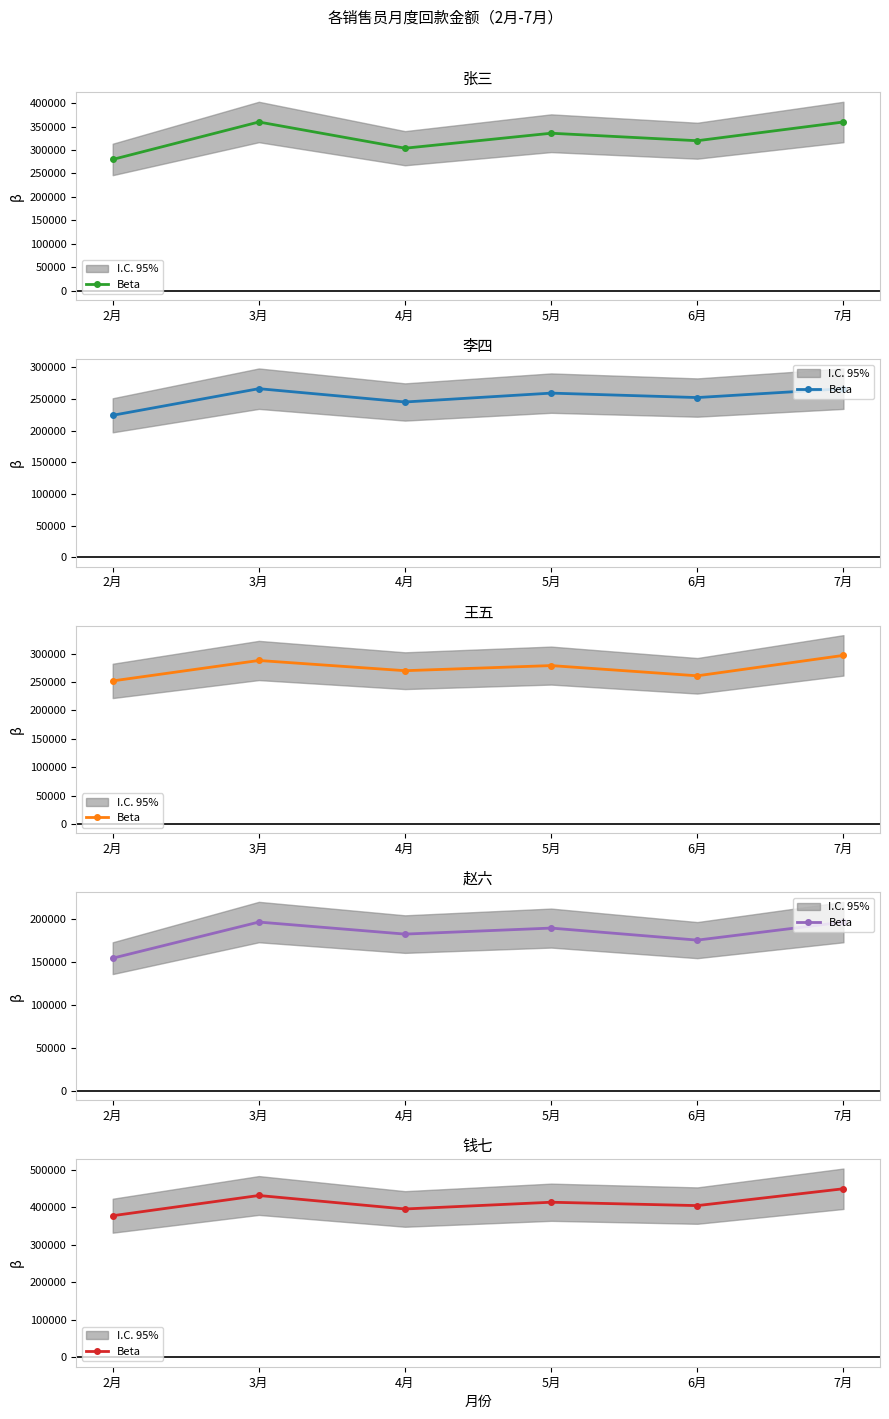

How many data points does each series have?

6